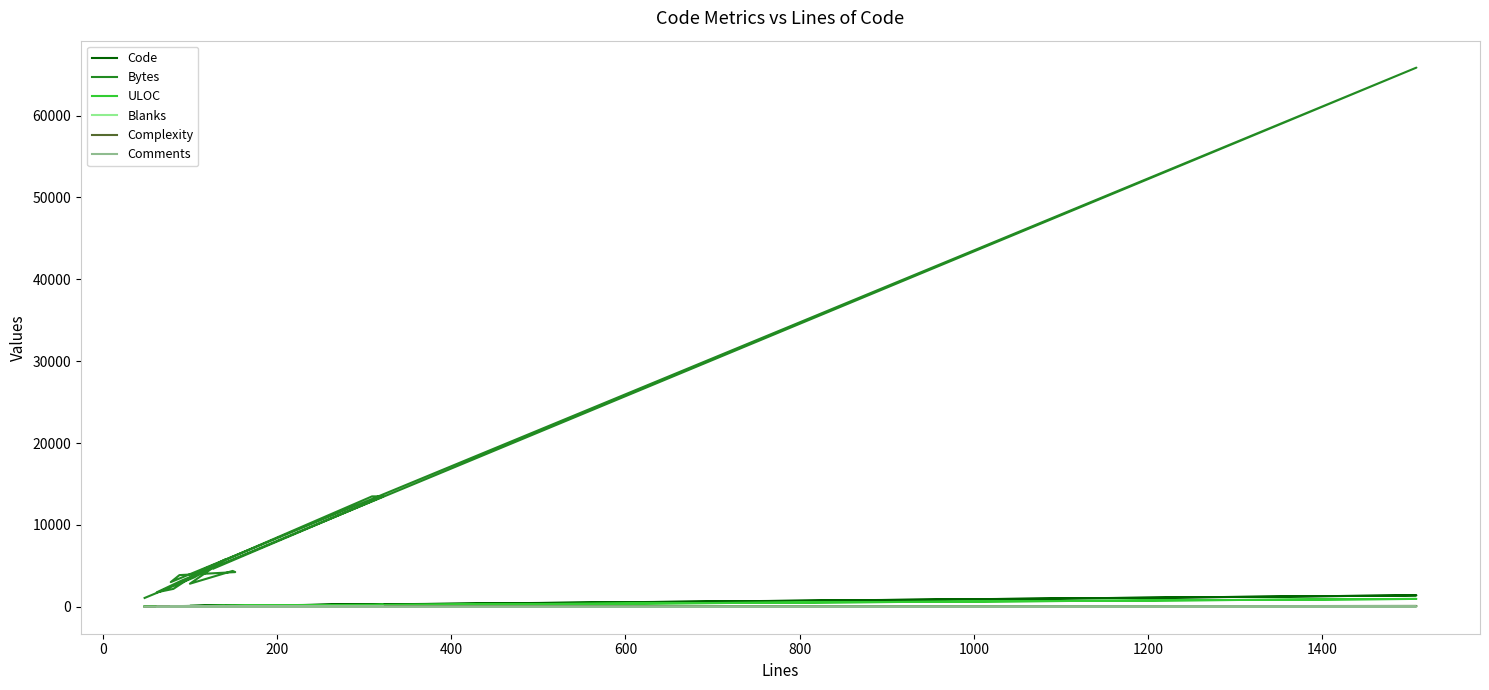

At which label does Comments first exceed 1?

200